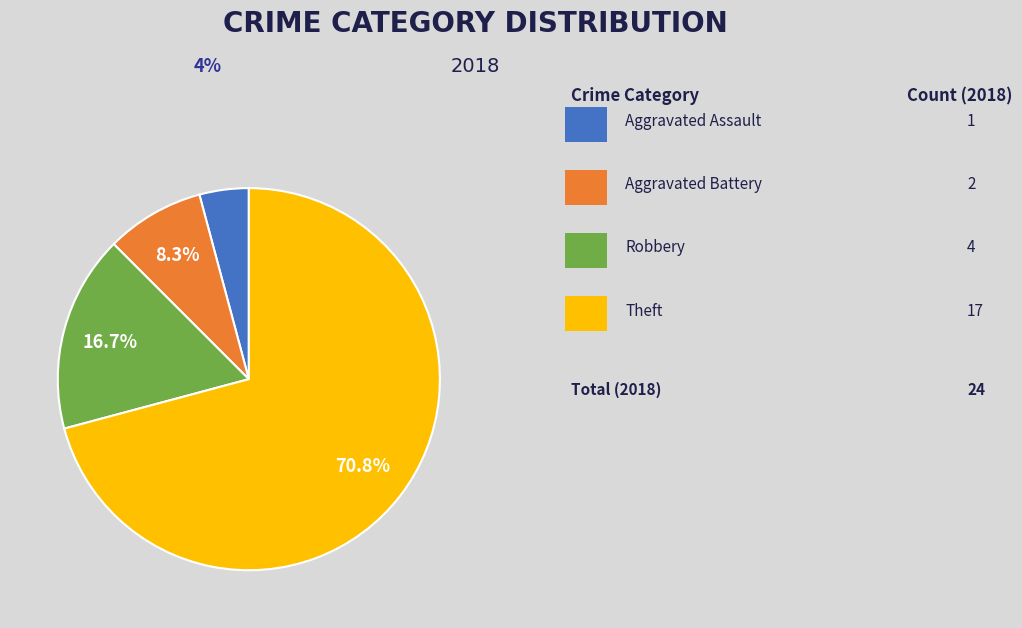

Is there any slice that represents more than half of the pie?

Yes